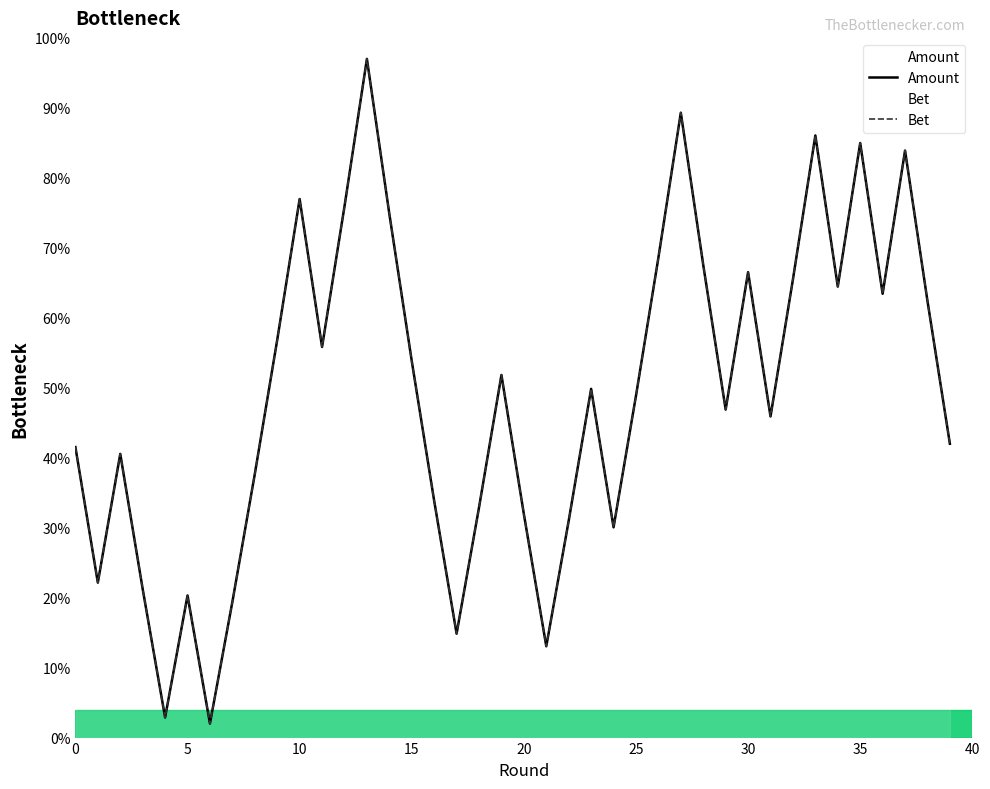

Which category has the highest value in the Amount series?

13